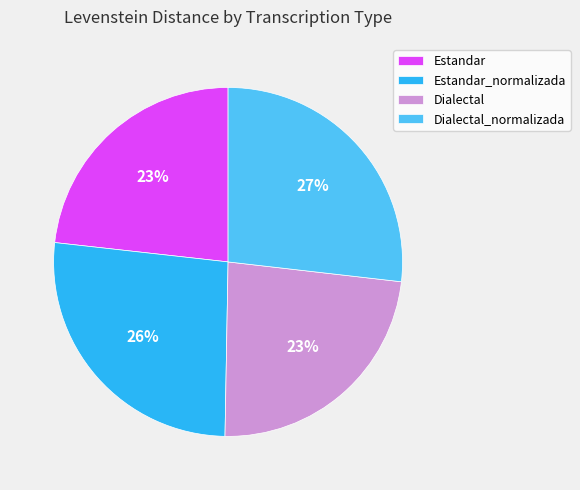

What is the ratio of the value at Estandar to the value at Dialectal_normalizada?

0.9